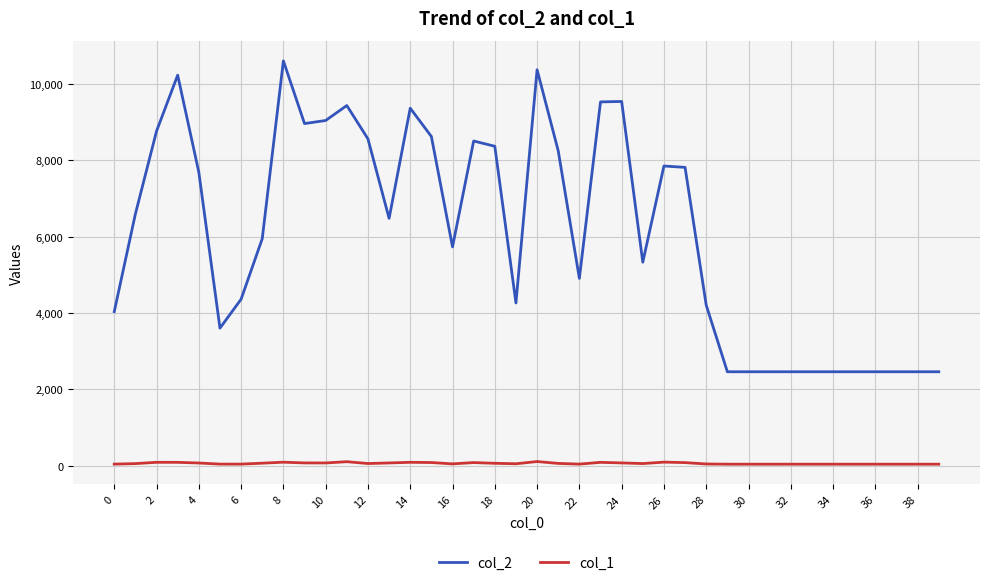

True or false: col_2 and col_1 cross at least once.

False